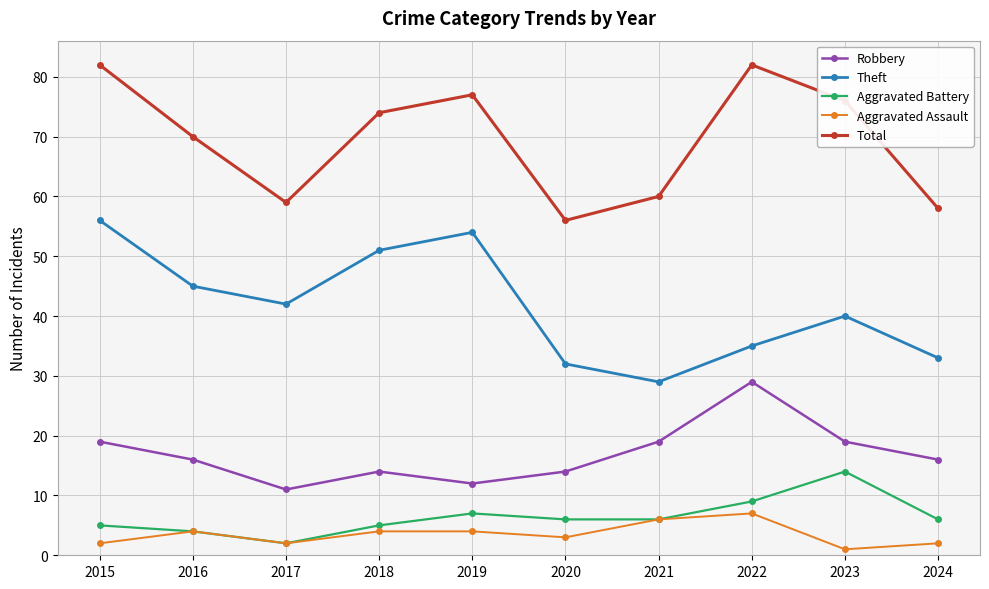

At which category does Robbery reach its first local peak?

2018